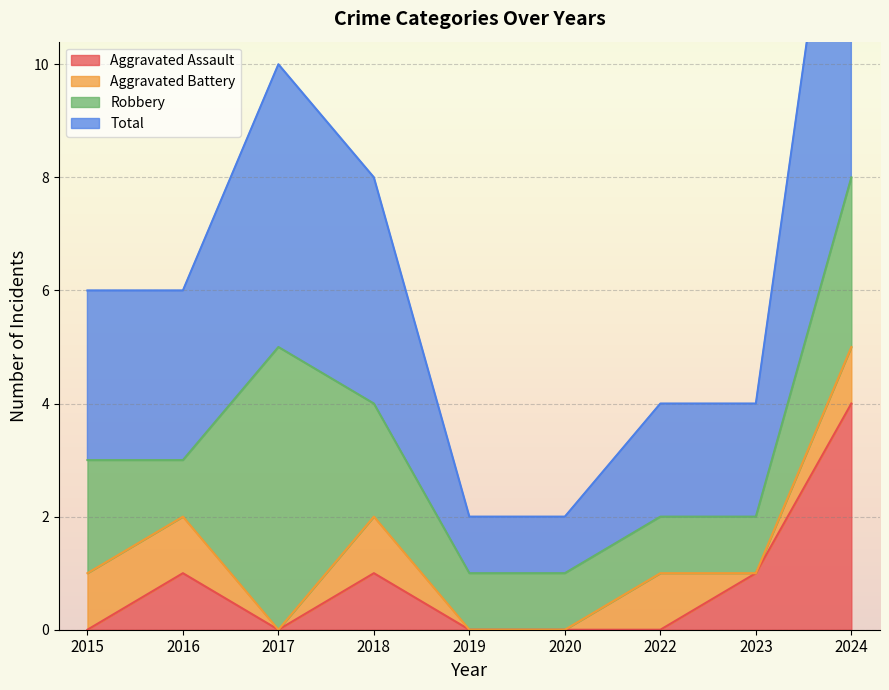

What value does the Total series have at 2019?

1